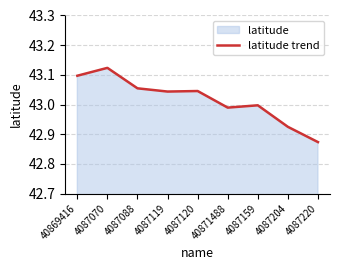

Does the chart have visible grid lines?

Yes